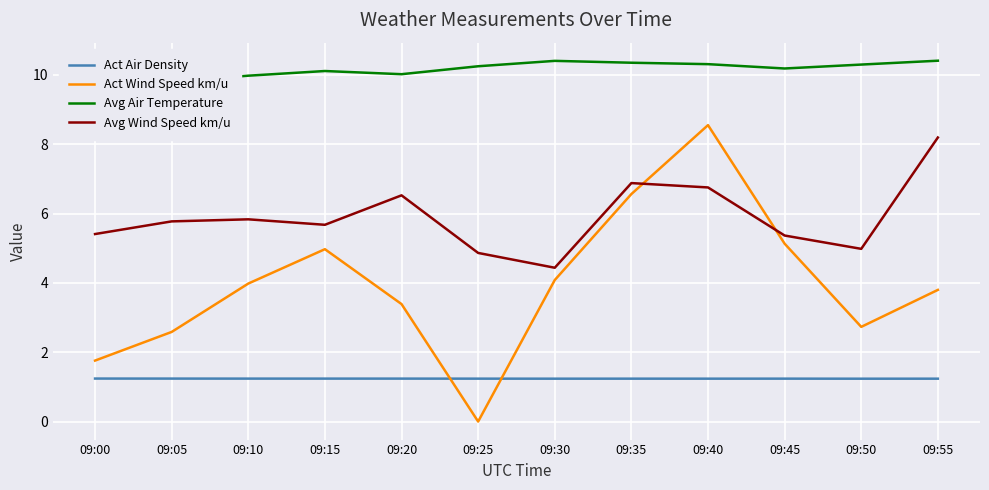

What is the average value of the Avg Air Temperature series?

10.1